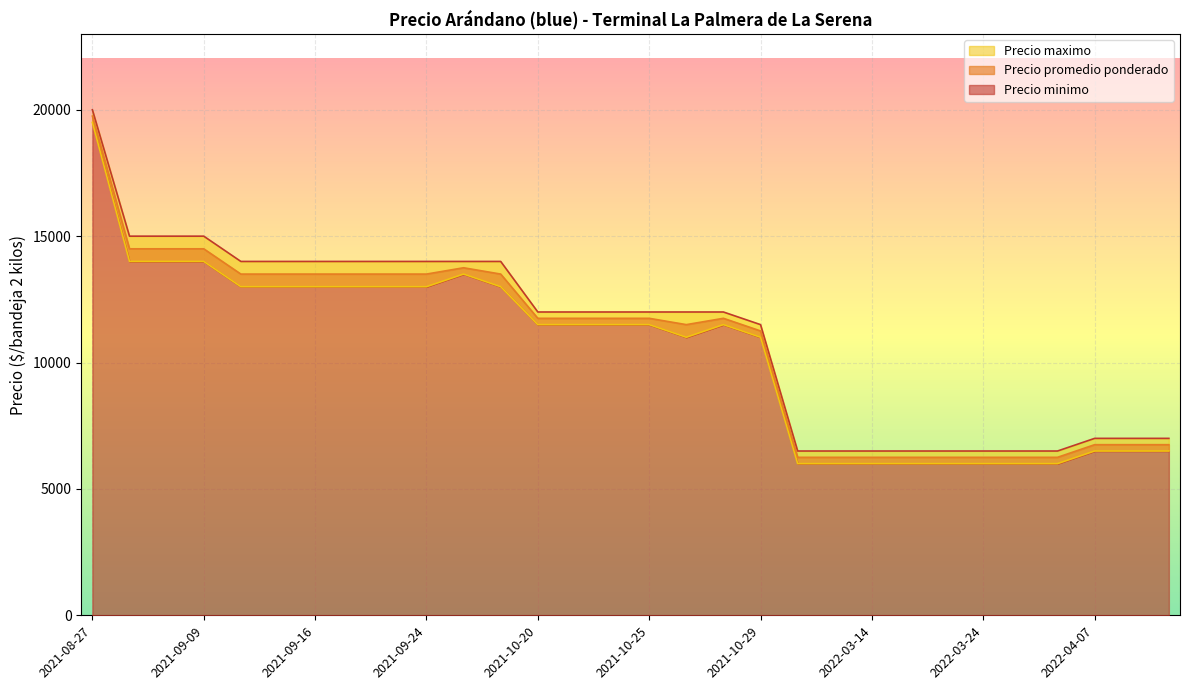

What is the difference between the Precio promedio ponderado values at 2021-10-28 and 2022-04-14?

5000